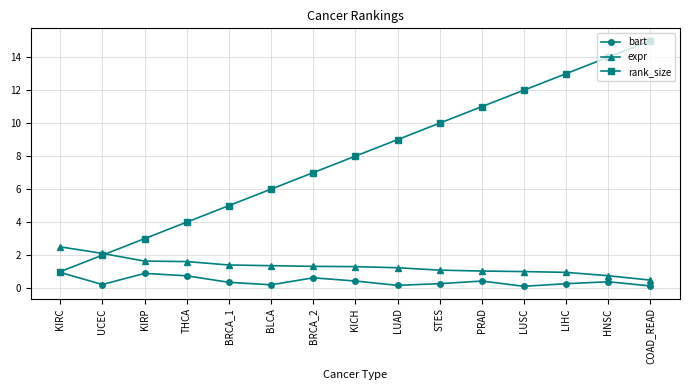

What is the smallest value displayed?

0.1